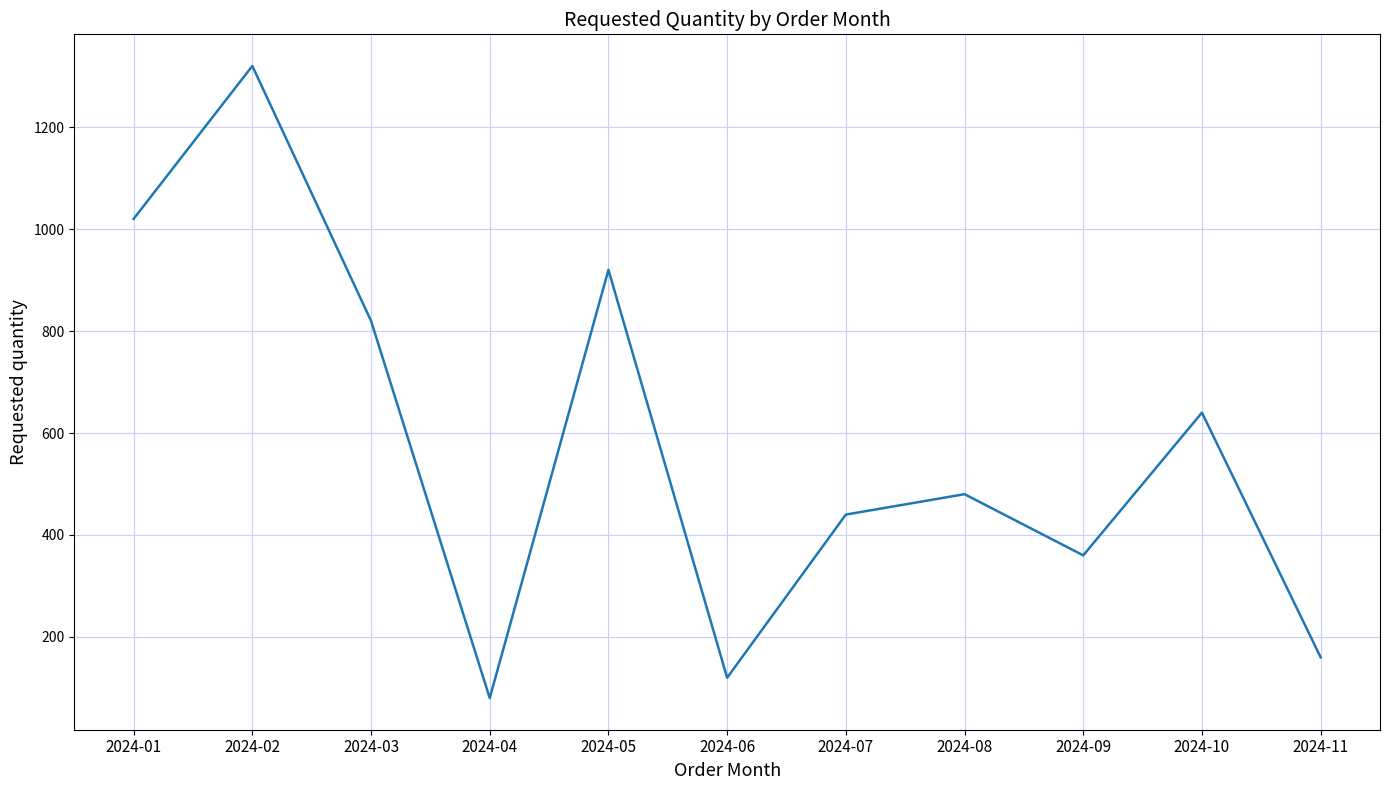

Between 2024-09 and 2024-11, which is larger?

2024-09